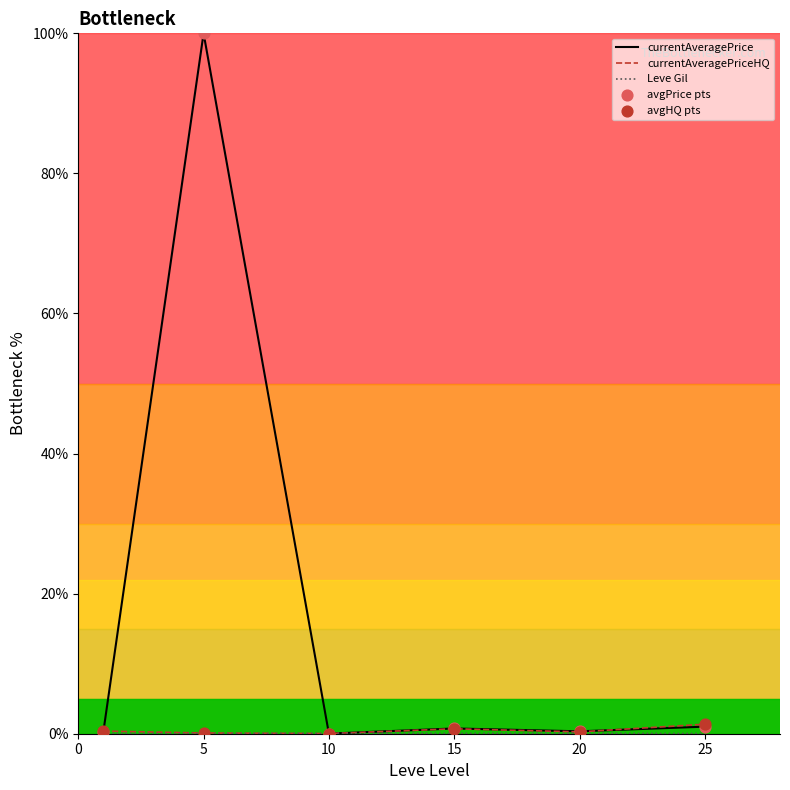

Which series has the widest spread of values?

currentAveragePrice